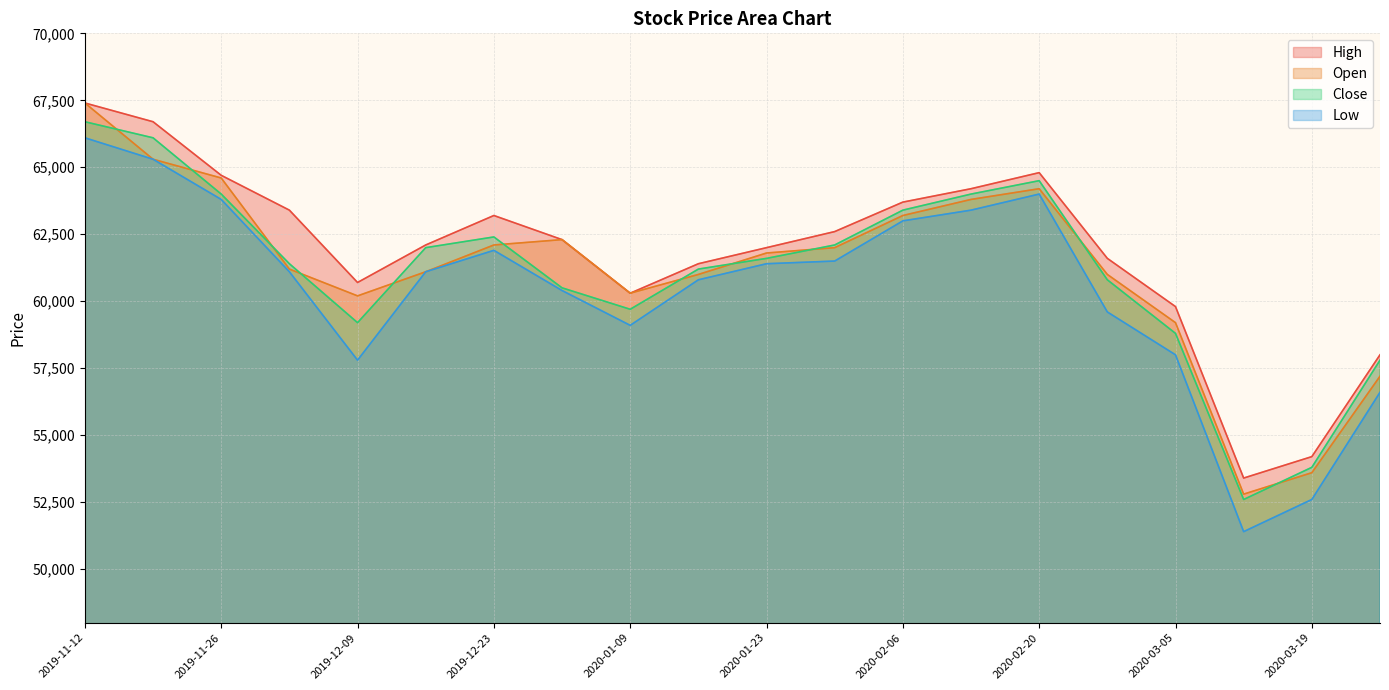

How many data points in High are less than 62300?

10